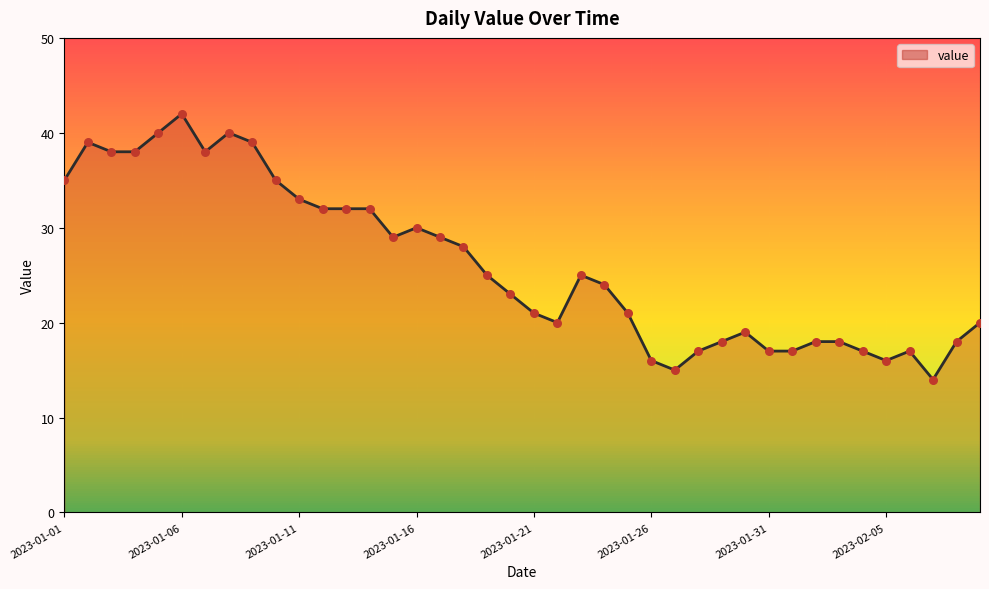

Which label corresponds to the largest value in the chart?

2023-01-06